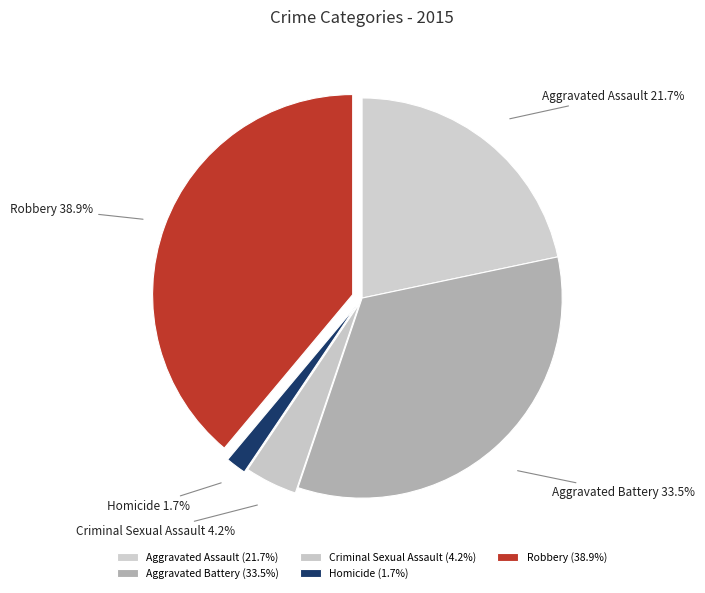

To the nearest percent, what percentage of the pie is Robbery?

39%